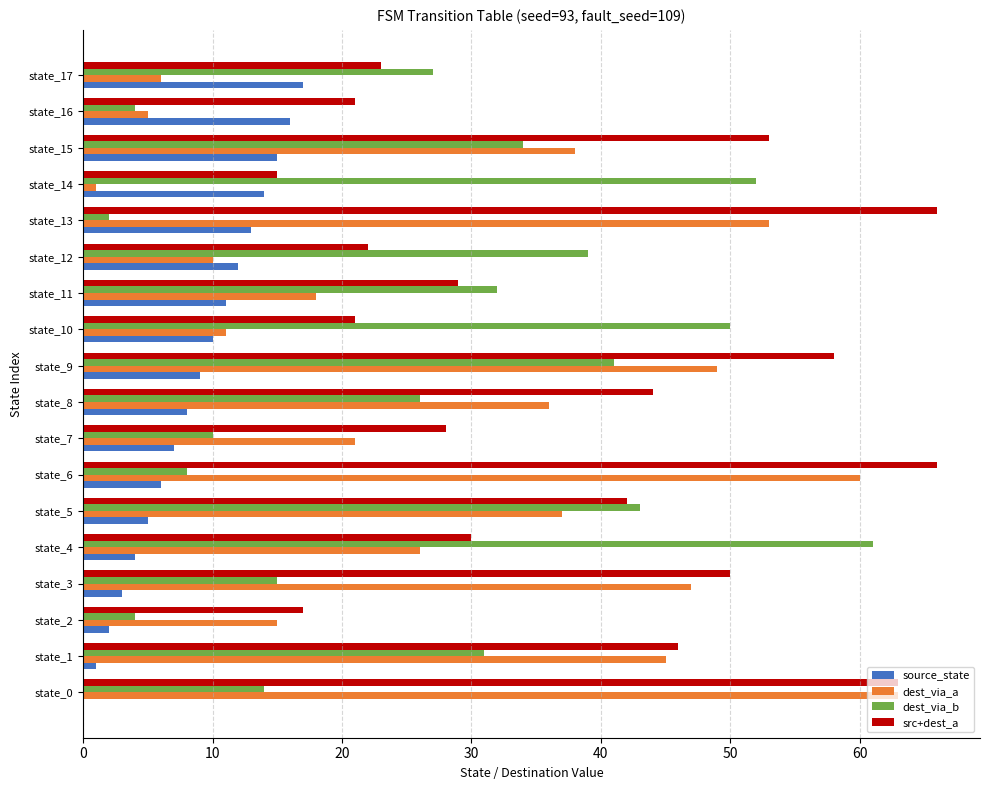

What are all the series names shown in the legend?

source_state, dest_via_a, dest_via_b, src+dest_a